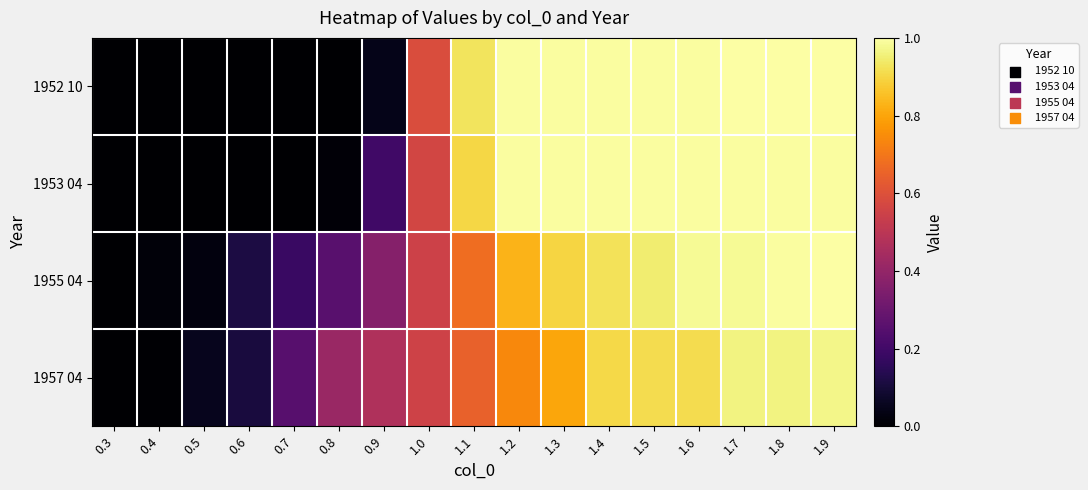

At which category is the sum across all series the highest?

1.9